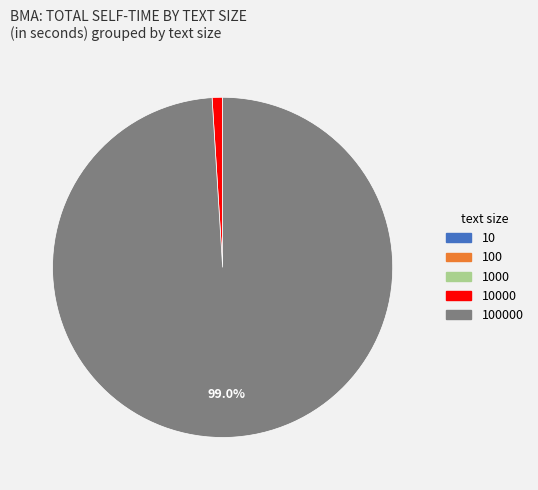

To the nearest percent, what is the difference between the largest and smallest slice percentages?

99%